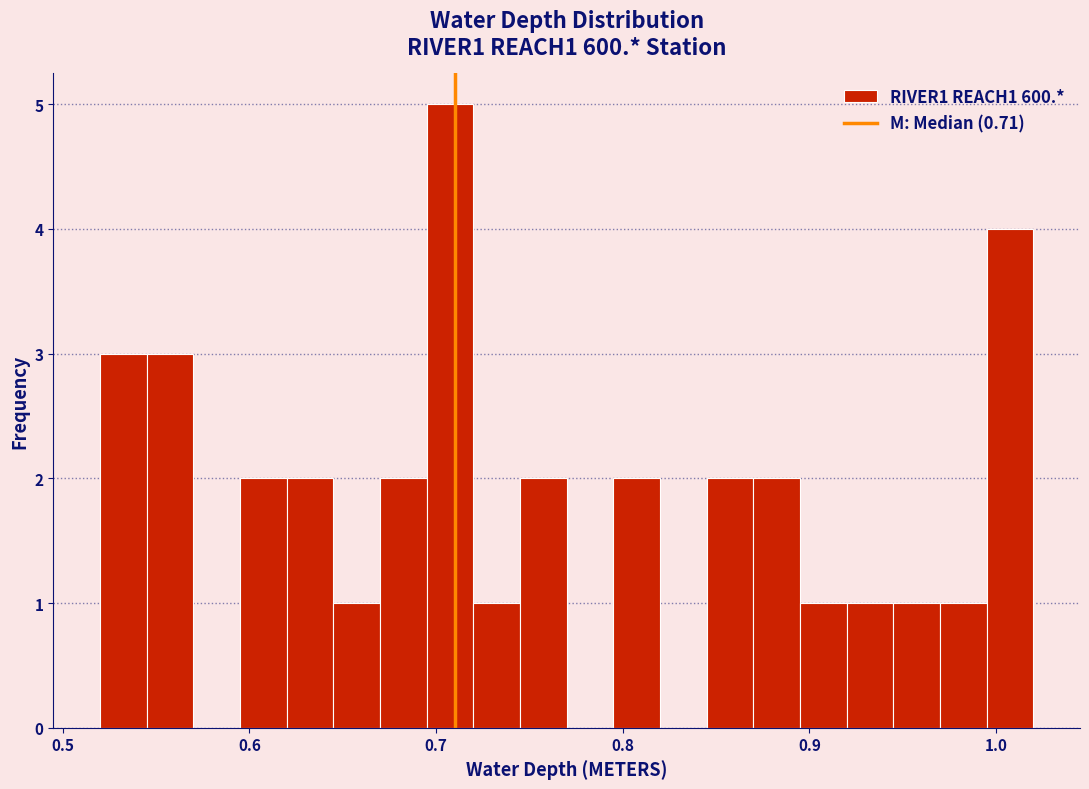

Read against the x-axis, roughly where is the centre of the tallest bar?

0.71